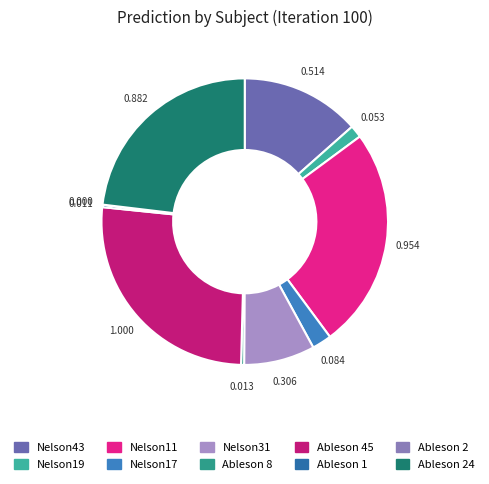

True or false: Nelson43 accounts for 2% of the total.

False